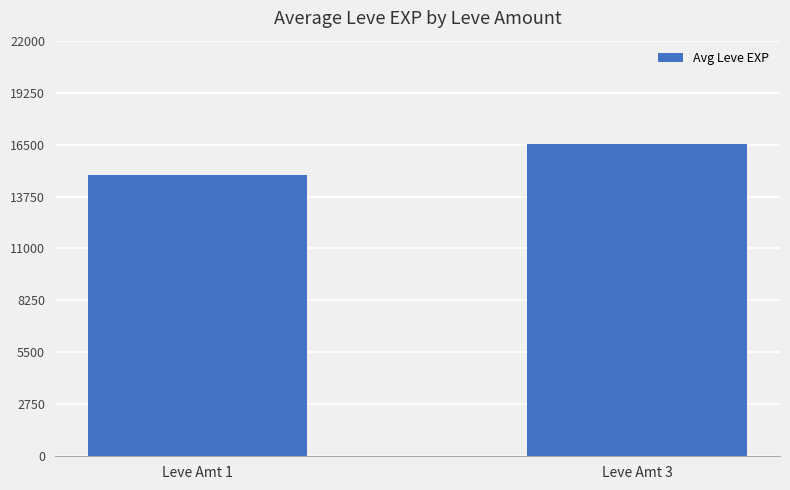

List the labels in order of value, smallest first.

Leve Amt 1, Leve Amt 3